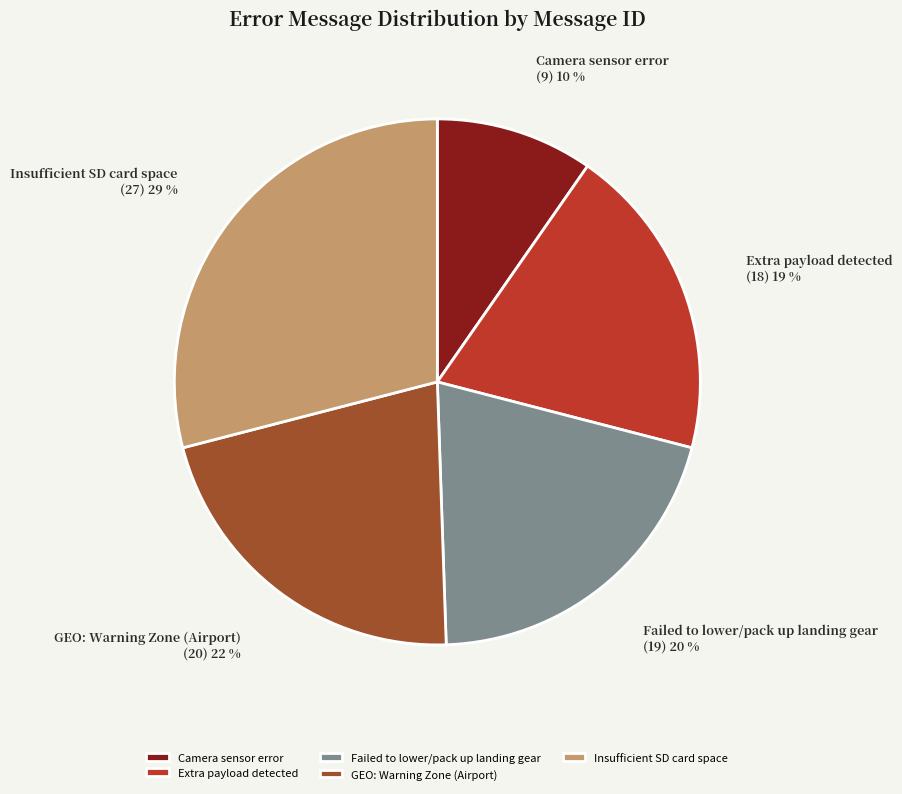

The Failed to lower/pack up landing gear slice represents 20% of the pie. True or false?

True